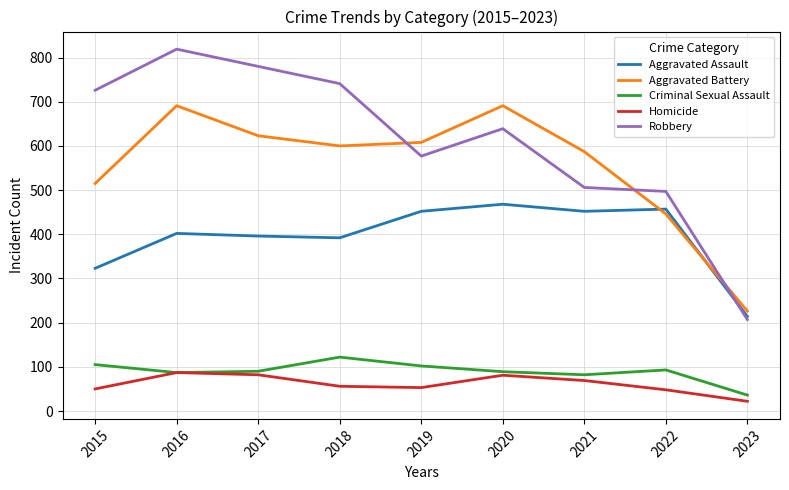

At which category does the chart reach its peak across all series?

2016